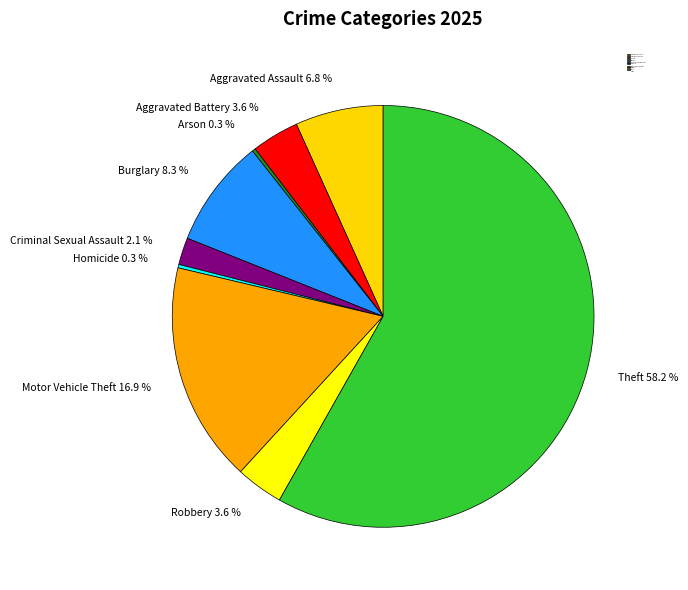

What is the ratio of the value at Theft to the value at Motor Vehicle Theft?

3.4